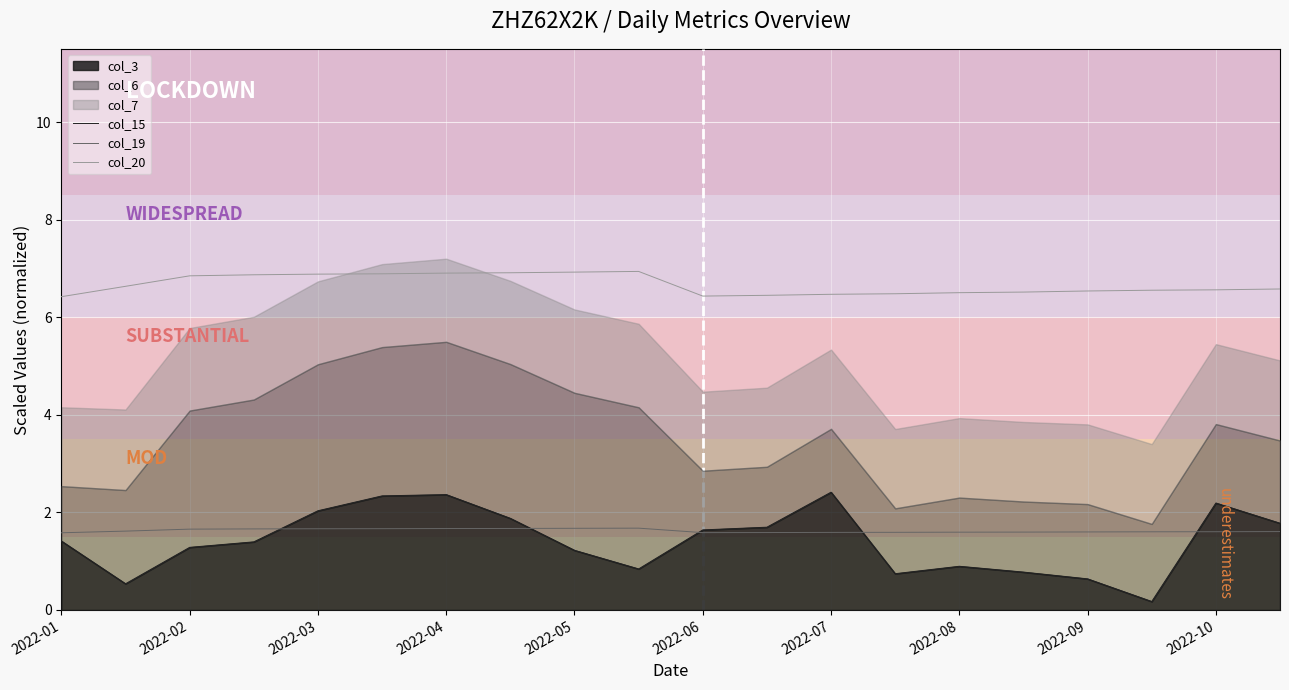

True or false: col_19 has a value of 0.6 at 2022-03.

False